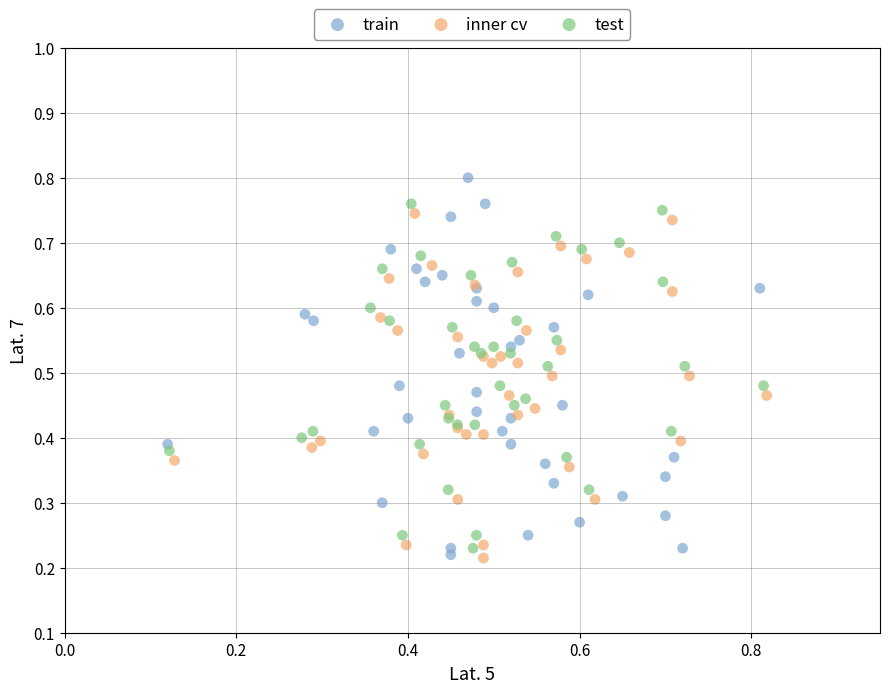

What are all the series names shown in the legend?

train, inner cv, test